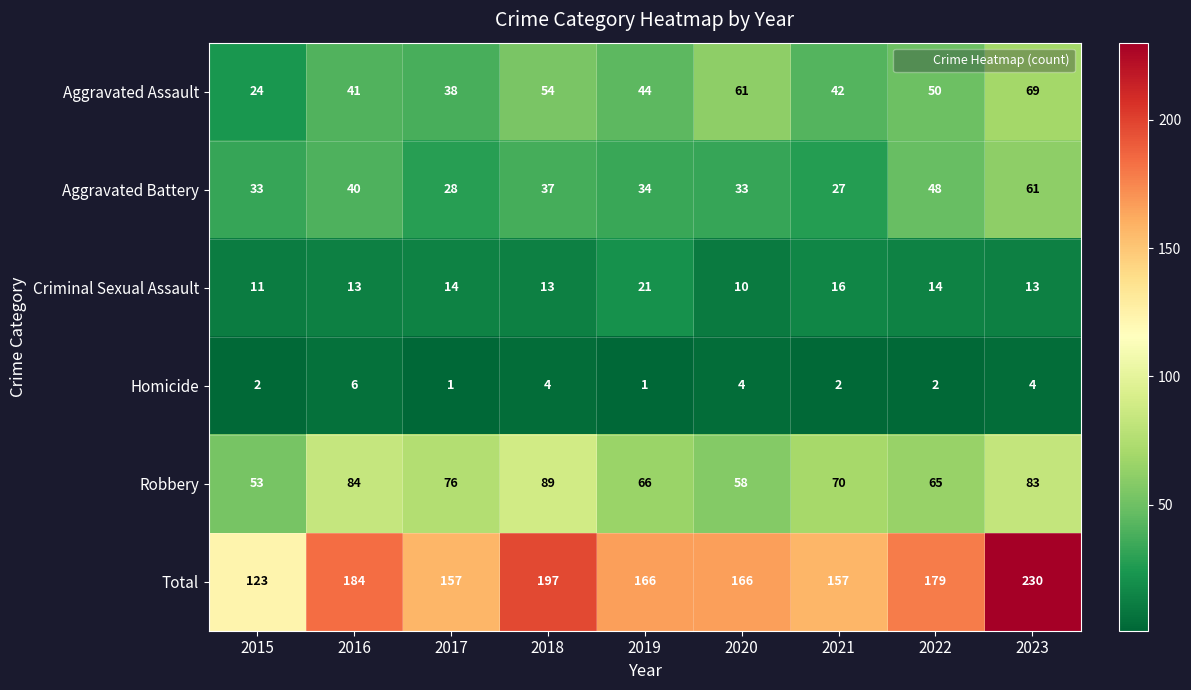

Which series has the largest total across all categories?

Total